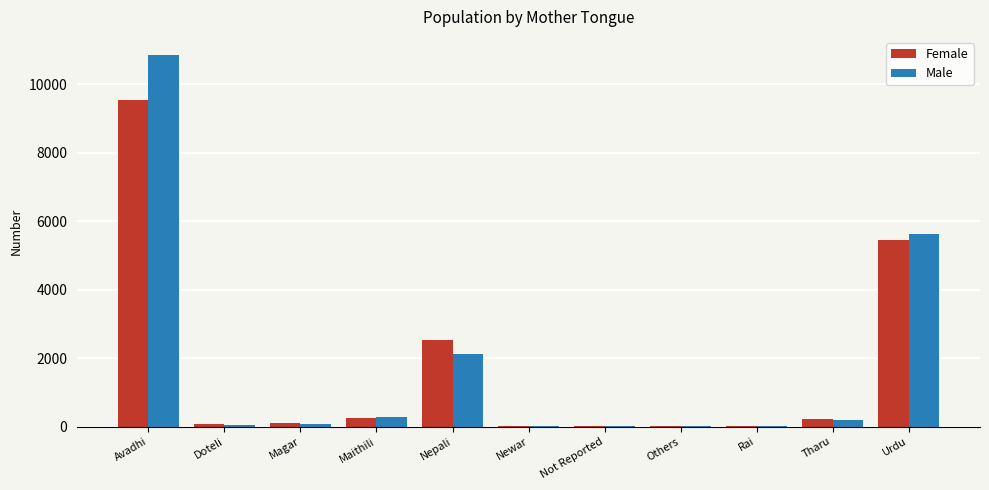

At which label is Female closest to 4769?

Urdu